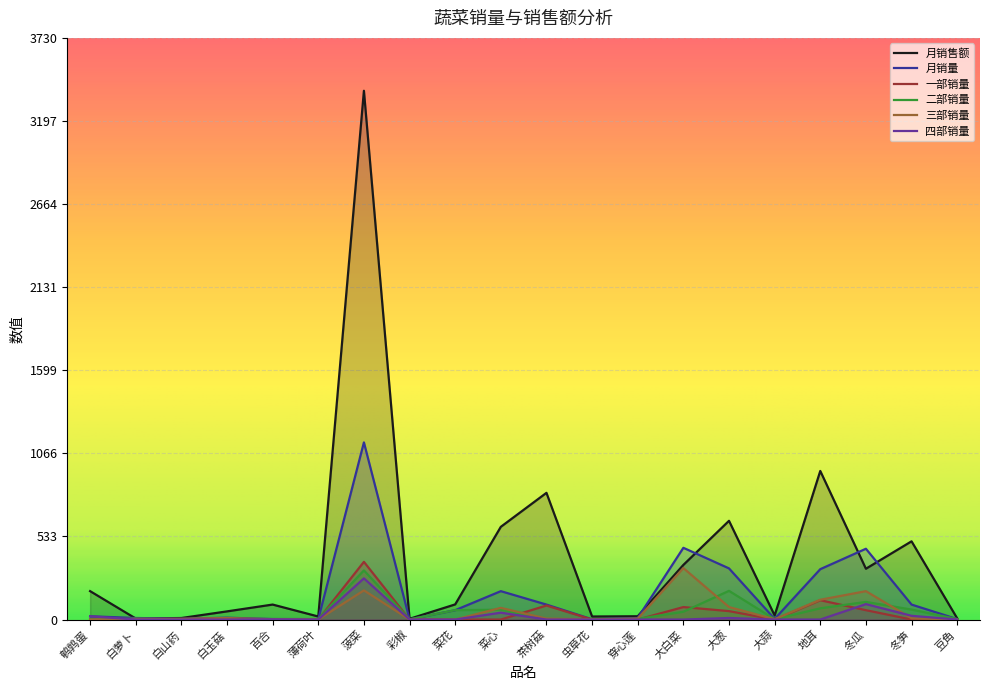

List the series in order of their peak value, lowest first.

四部销量, 二部销量, 三部销量, 一部销量, 月销量, 月销售额